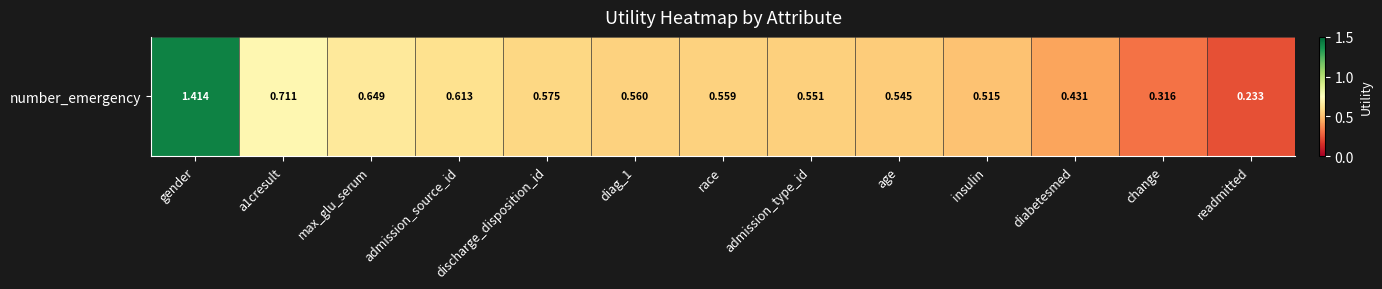

The value at readmitted is 0.1. True or false?

False